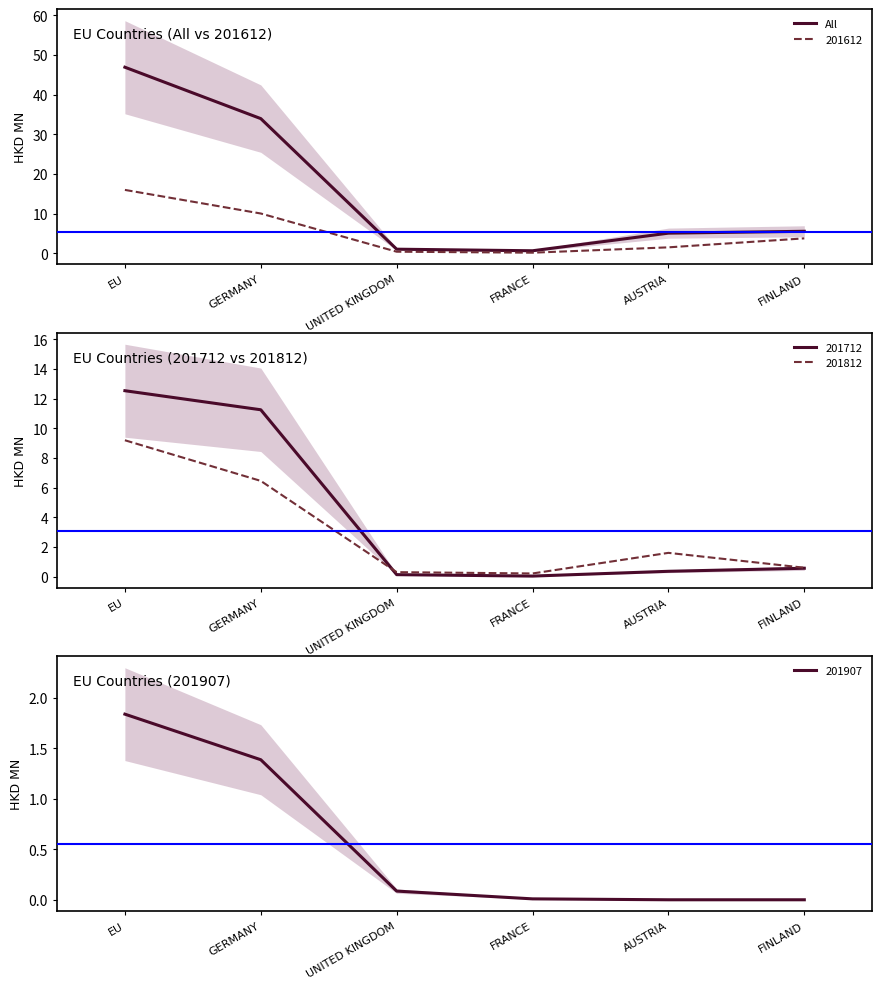

What is the difference between the maximum and minimum values?

46.2